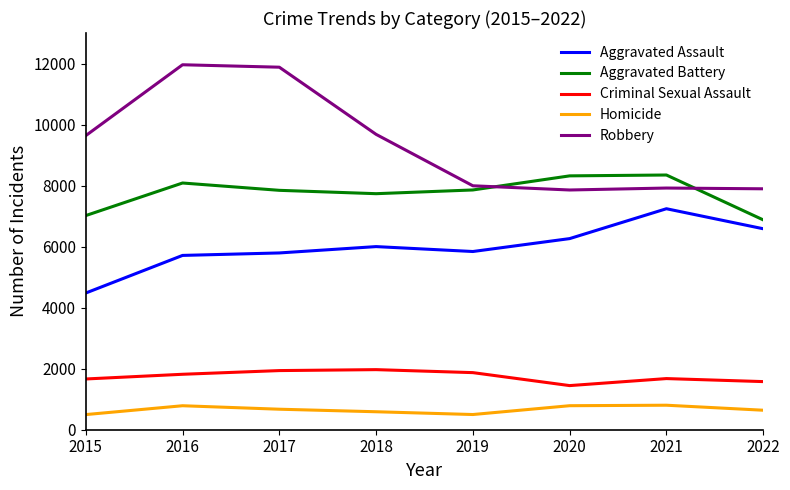

Rank the series at 2018 from lowest to highest value.

Homicide, Criminal Sexual Assault, Aggravated Assault, Aggravated Battery, Robbery